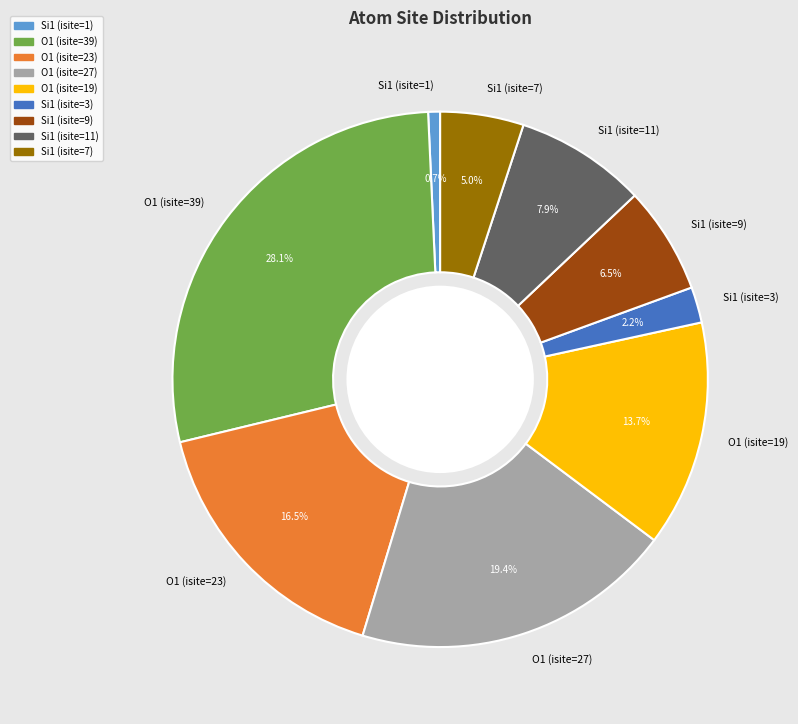

Count the number of slices in the pie.

9